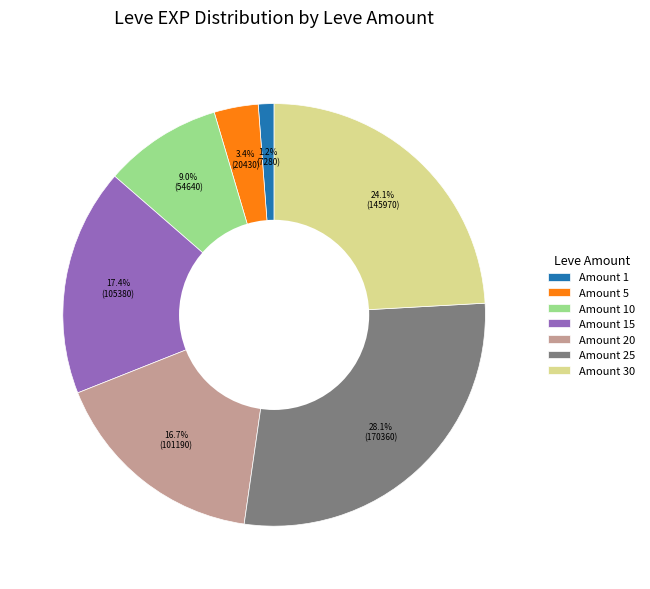

To the nearest percent, what is the difference between the largest and smallest slice percentages?

27%